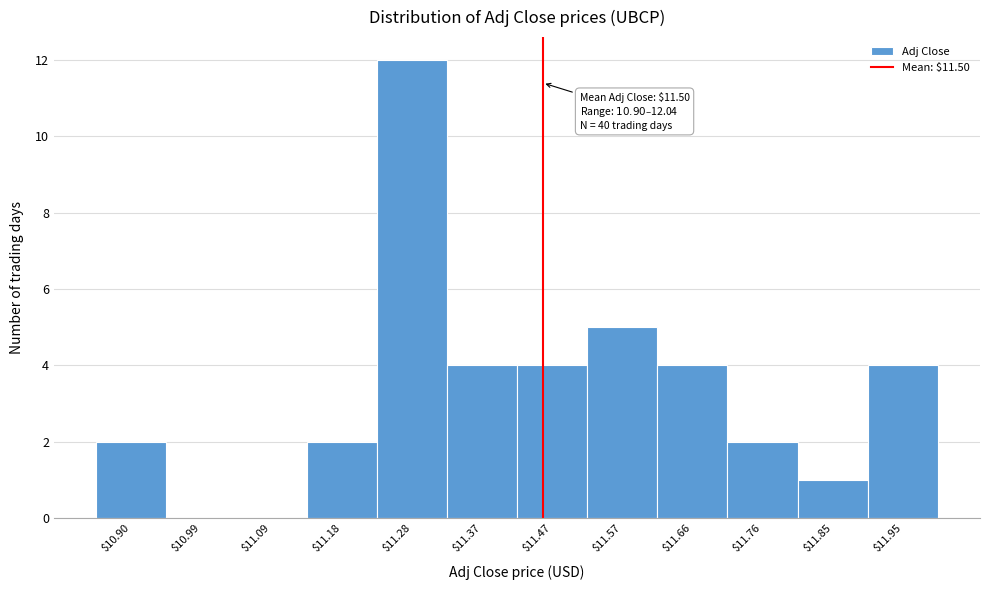

What is the sum of all values?

40